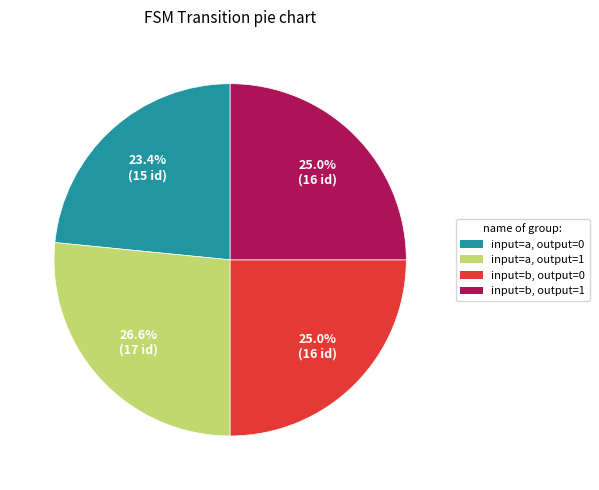

Is there any slice that represents more than half of the pie?

No